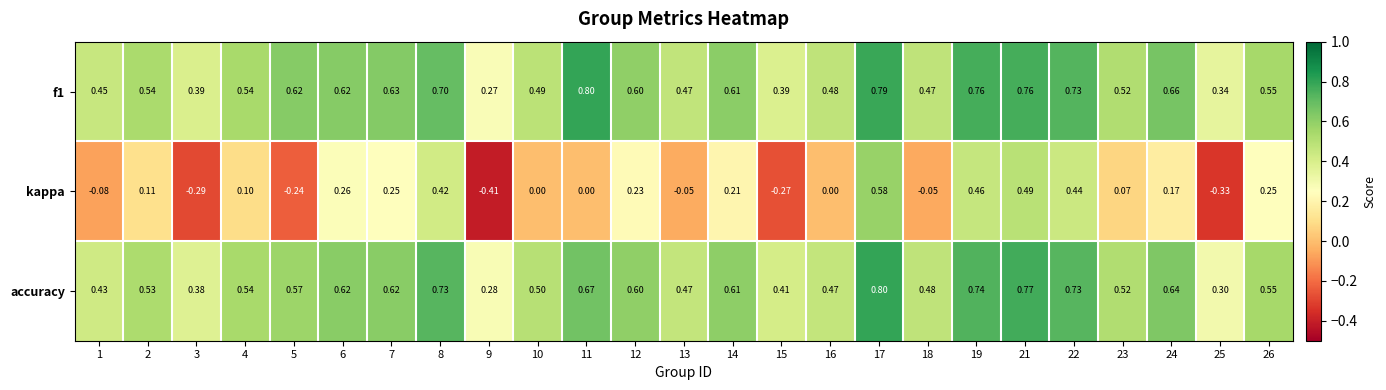

Count the number of categories in the chart.

25